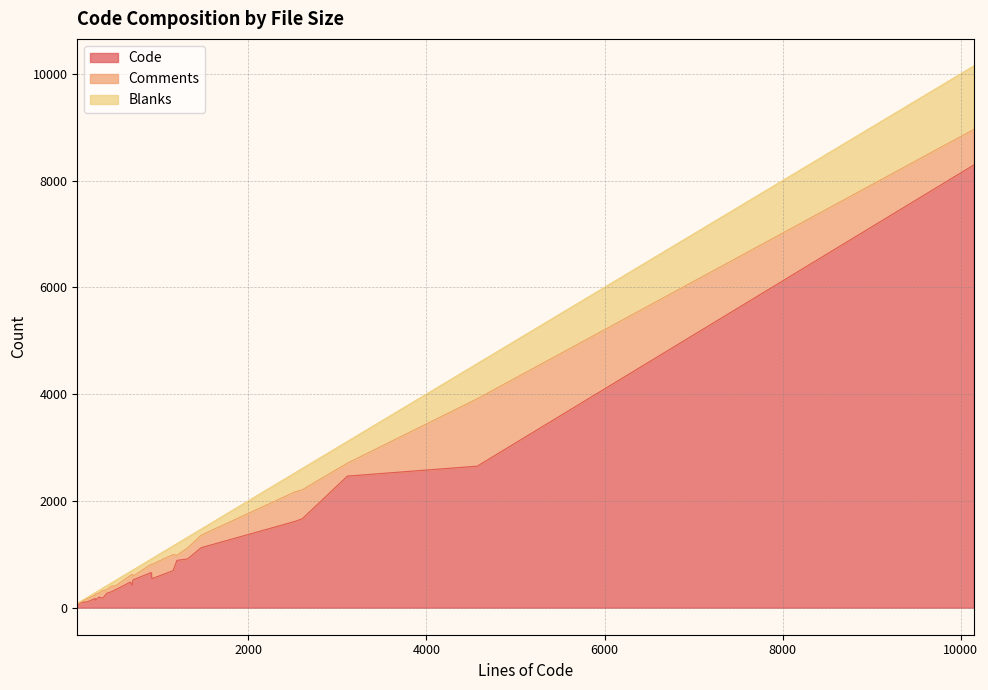

At which label is Code closest to 4173?

4571